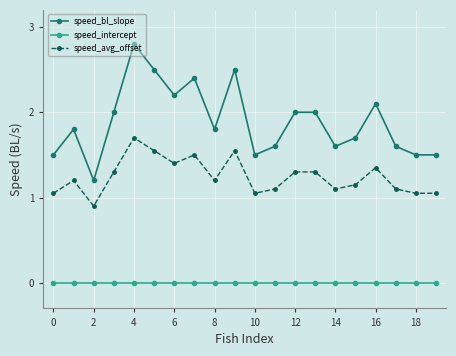

Which series has the widest spread of values?

speed_bl_slope